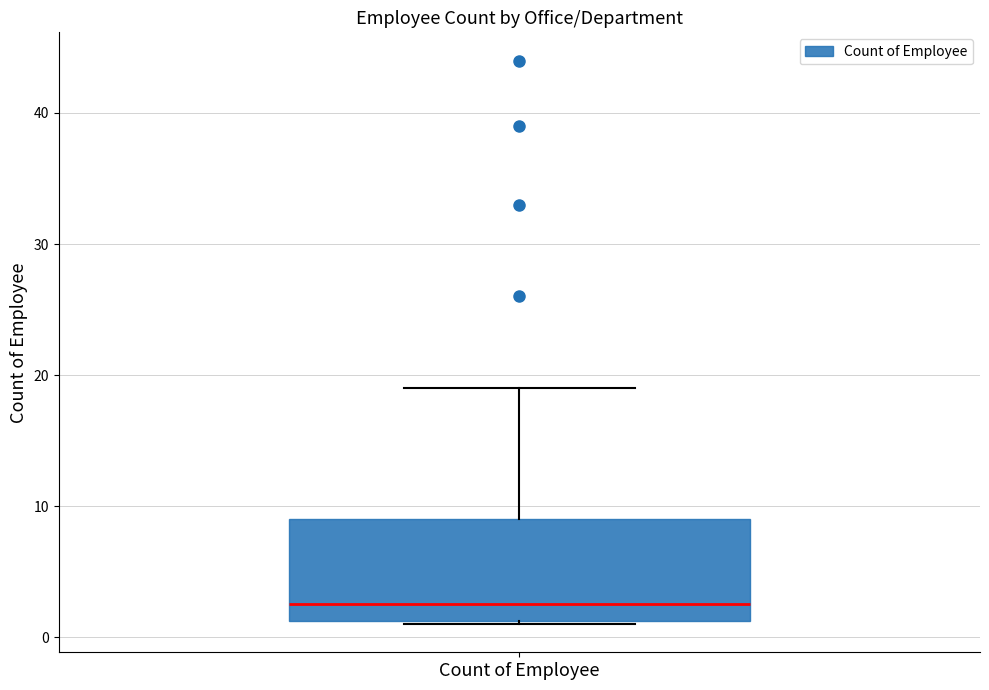

Where is the lower edge of the box for Count of Employee on the y-axis? The values are not printed on the chart, so give them approximately, as read against the axis.

1